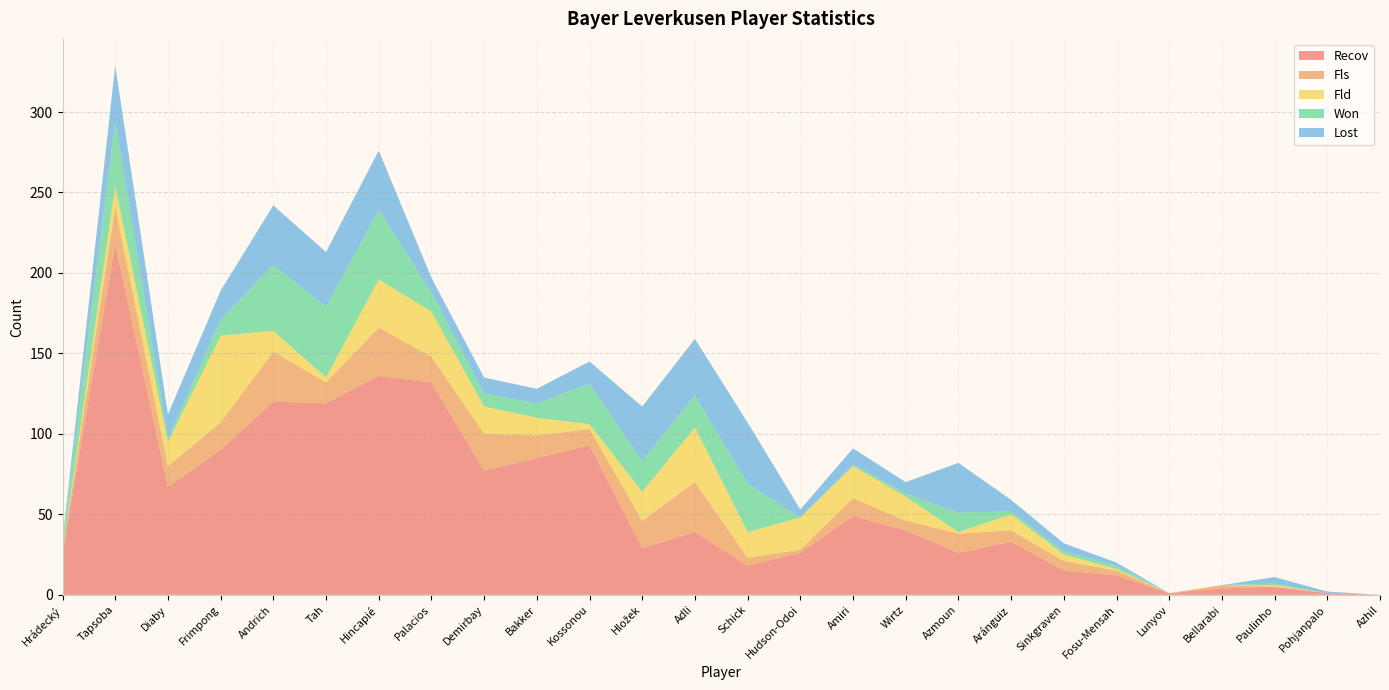

Reading left to right, extract all data points from this chart.

Recov: 26	218	67	90	120	119	136	132	77	85	93	29	39	18	26	49	40	26	33	15	12	1	4	5	1	0
Fls: 1	23	13	17	31	13	30	16	23	14	10	17	31	5	2	11	6	12	7	6	3	0	2	0	0	0
Fld: 0	13	15	54	13	3	30	28	17	11	3	18	34	16	20	20	15	1	10	4	1	0	0	1	0	0
Won: 7	40	2	10	41	44	43	12	8	9	25	19	20	30	0	1	2	12	2	2	2	0	0	1	0	0
Lost: 0	35	15	18	37	34	37	9	10	9	14	34	35	38	5	10	7	31	7	5	2	0	0	4	1	0